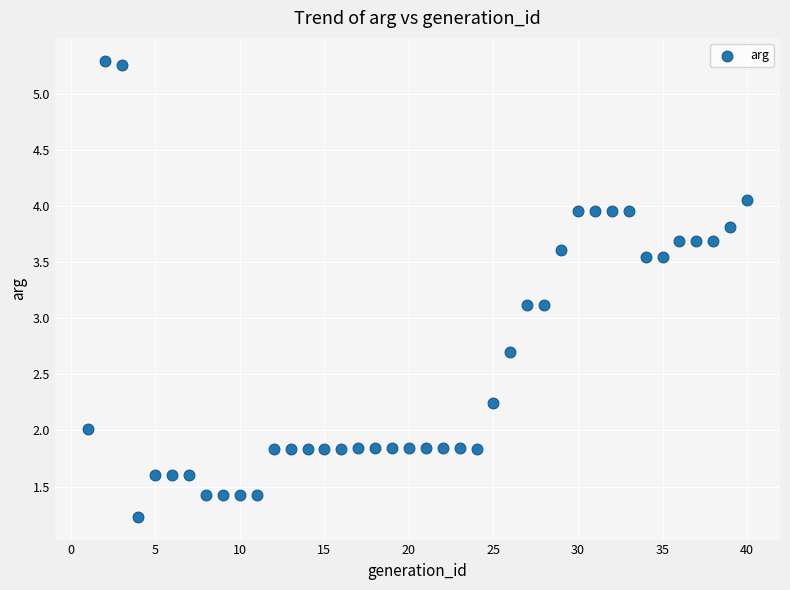

What is the range of Y values (max minus min)?

4.1